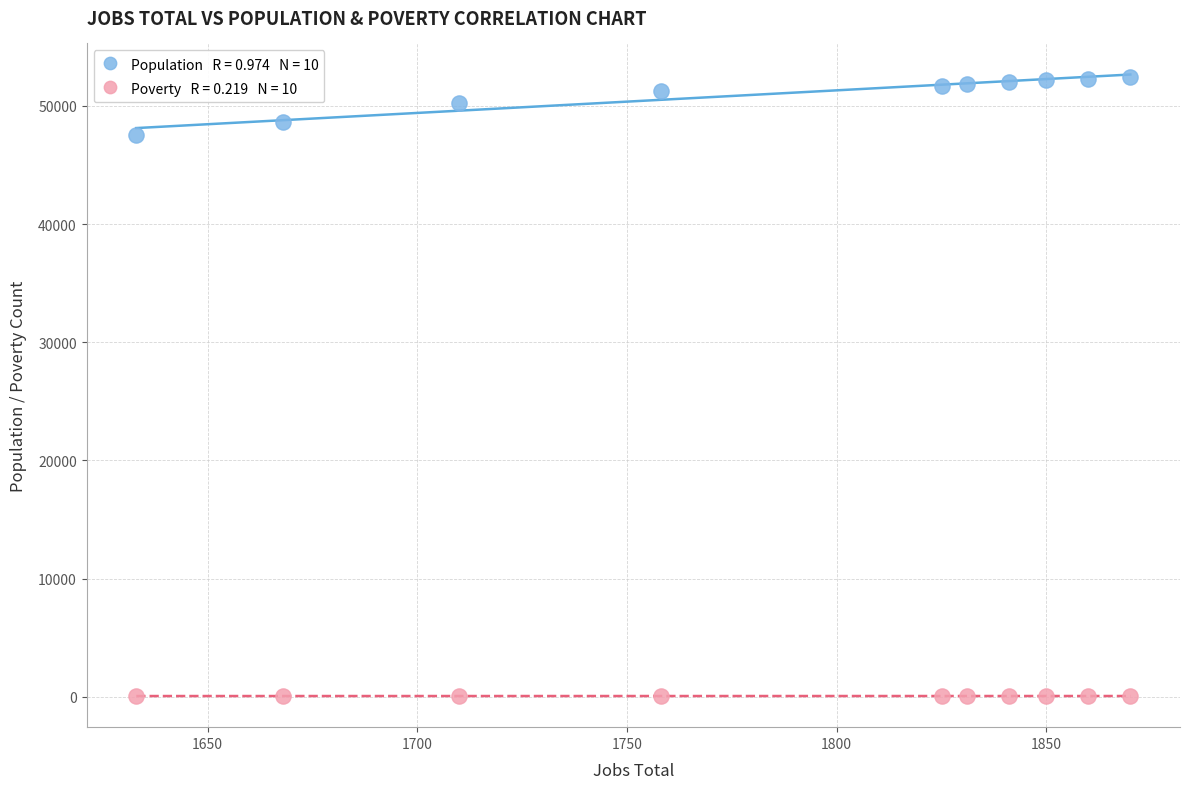

Across all series, what Y value is closest to 26254?

47517